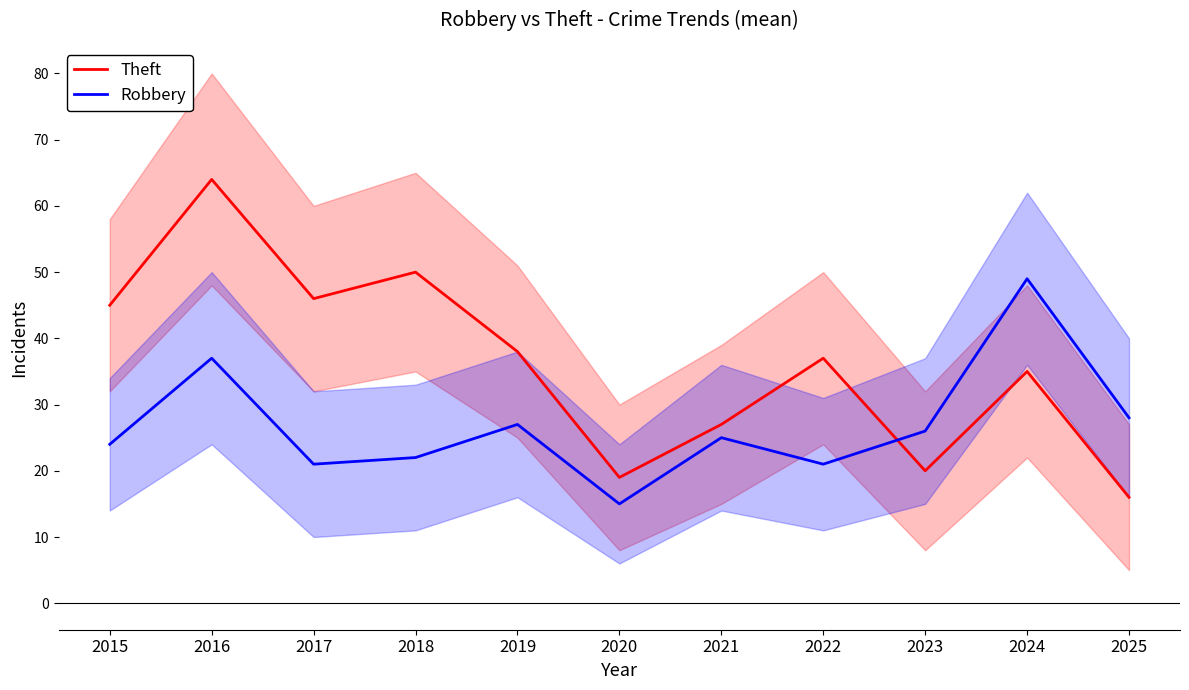

Count the number of data series in this chart.

2